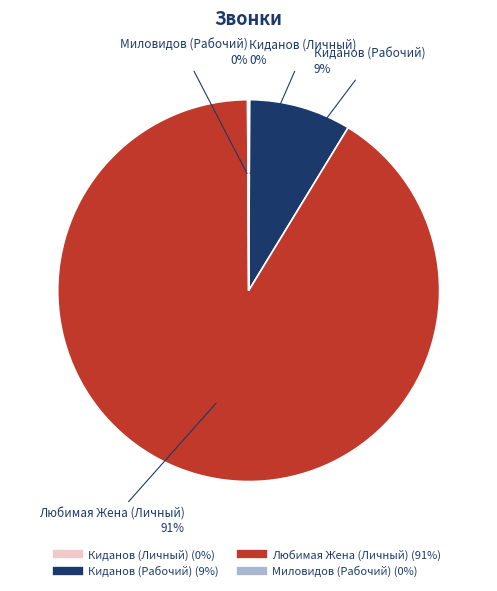

True or false: Киданов (Рабочий) accounts for 20% of the total.

False